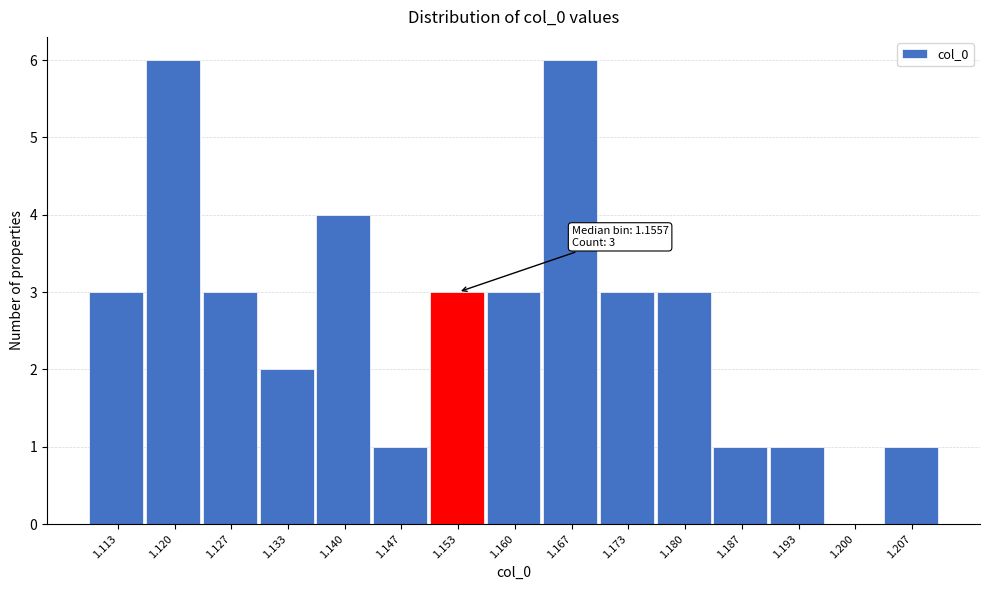

Reading left to right, list all the values displayed in this chart.

1.113=3	1.120=6	1.127=3	1.133=2	1.140=4	1.147=1	1.153=3	1.160=3	1.167=6	1.173=3	1.180=3	1.187=1	1.193=1	1.200=0	1.207=1